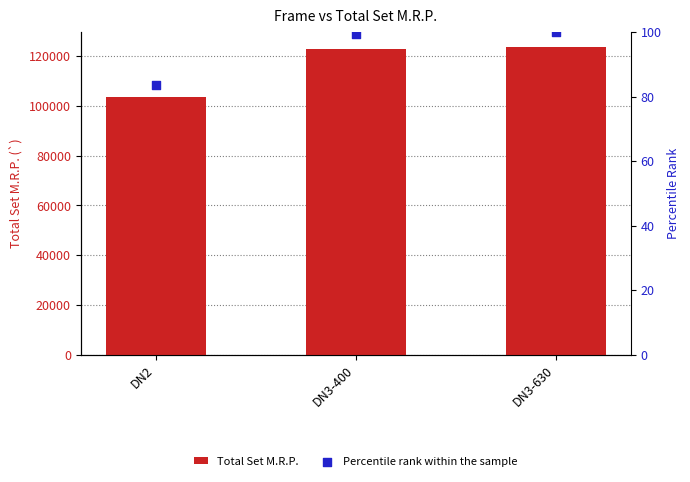

What are all the series names shown in the legend?

Total Set M.R.P., Percentile rank within the sample